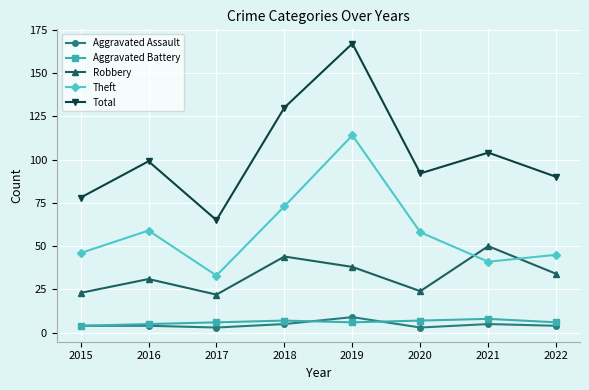

Which series changed the most between 2019 and 2021?

Theft